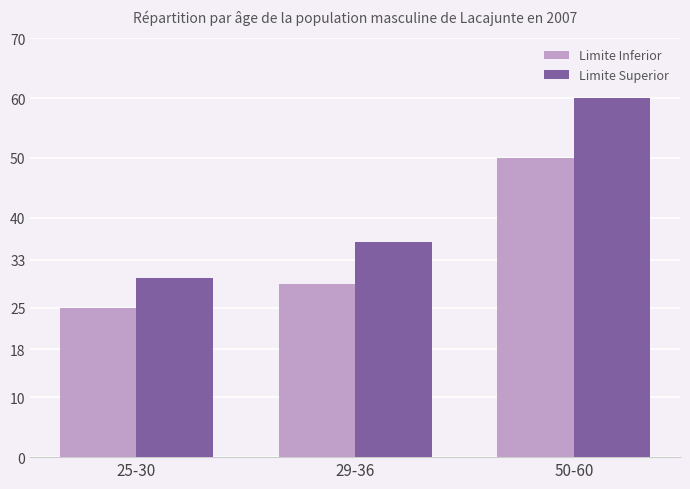

Is it true that Limite Superior equals 11 at 25-30?

False